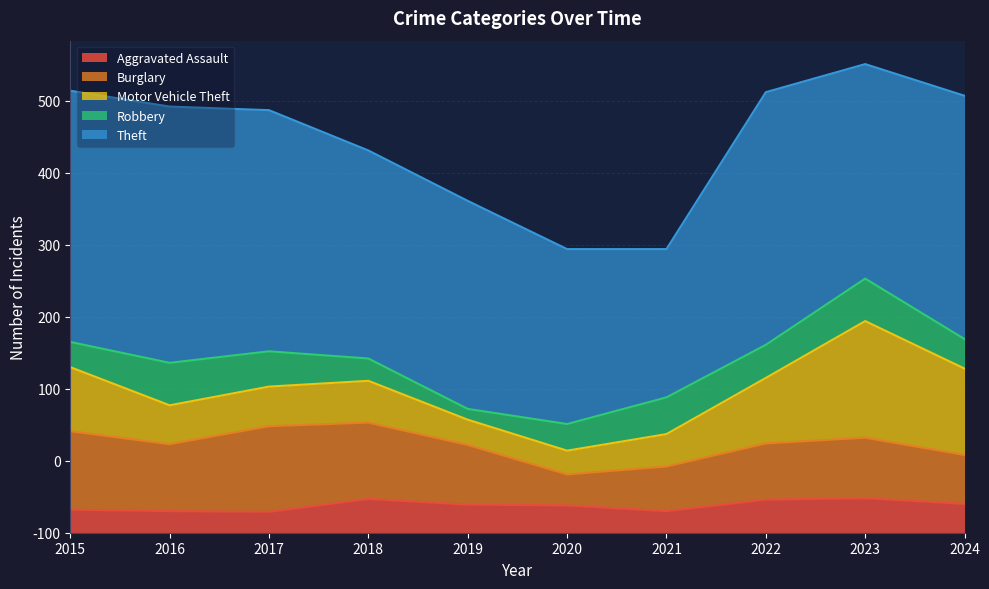

True or false: Robbery has more than 1 points higher than both neighbors.

True